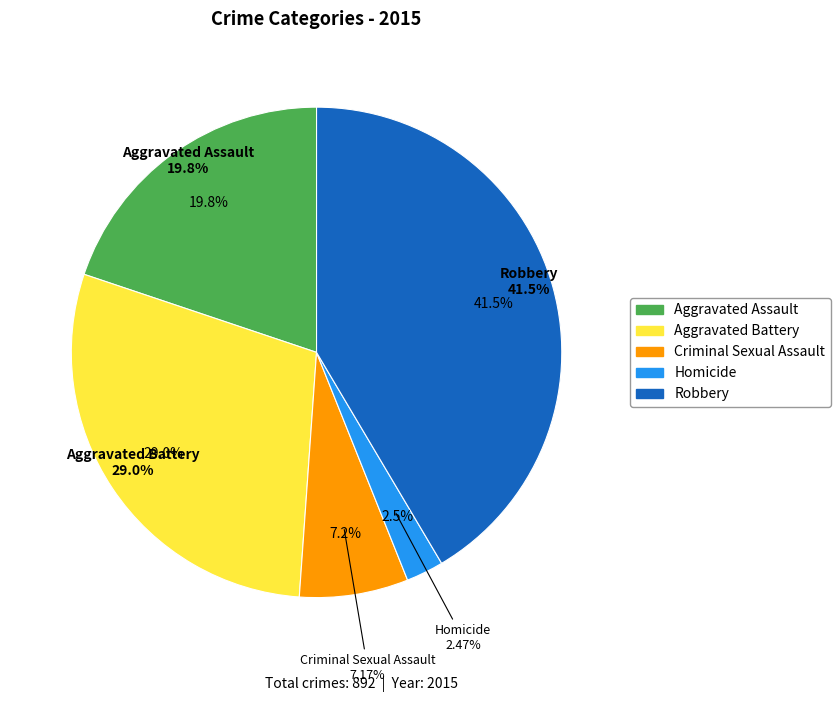

Does Aggravated Battery account for over 50% of the chart?

No